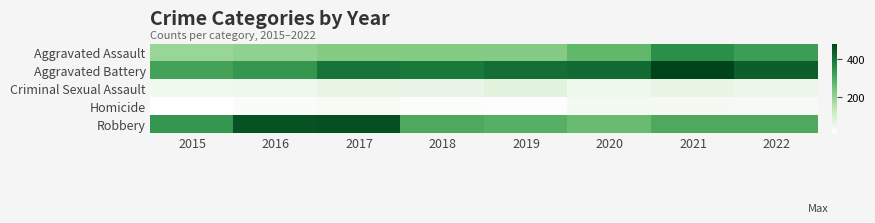

Reading left to right, list all the values displayed in this chart.

Aggravated Assault: 2015=194	2016=206	2017=224	2018=225	2019=223	2020=273	2021=352	2022=325
Aggravated Battery: 2015=316	2016=336	2017=400	2018=389	2019=407	2020=416	2021=479	2022=435
Criminal Sexual Assault: 2015=46	2016=50	2017=61	2018=60	2019=77	2020=48	2021=61	2022=54
Homicide: 2015=15	2016=26	2017=33	2018=25	2019=22	2020=41	2021=38	2022=35
Robbery: 2015=337	2016=454	2017=460	2018=301	2019=287	2020=263	2021=300	2022=301